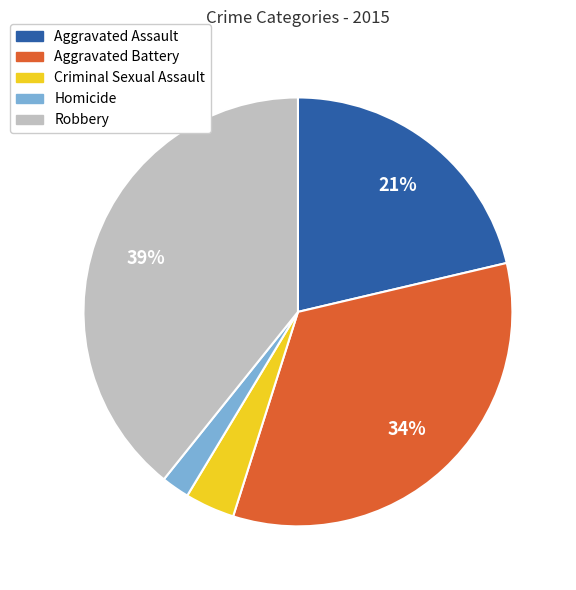

Count the number of slices in the pie.

5